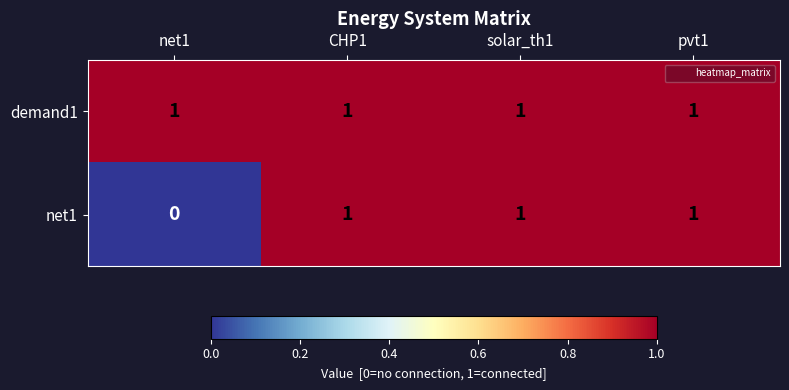

The value of demand1 at solar_th1 is 1. True or false?

True